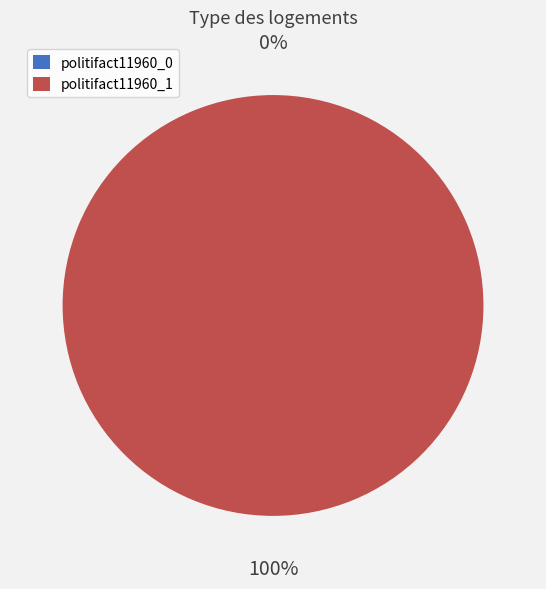

Which category has the smallest portion of the pie?

politifact11960_0